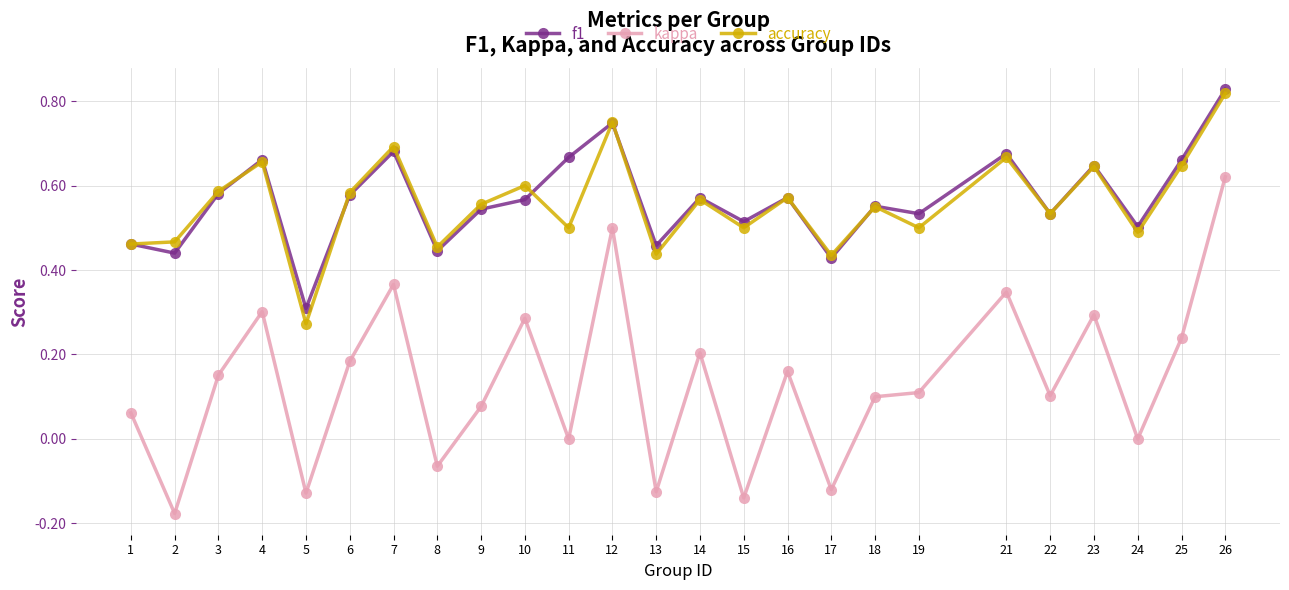

Is the value of f1 at 9 greater than the value of accuracy at 11?

Yes